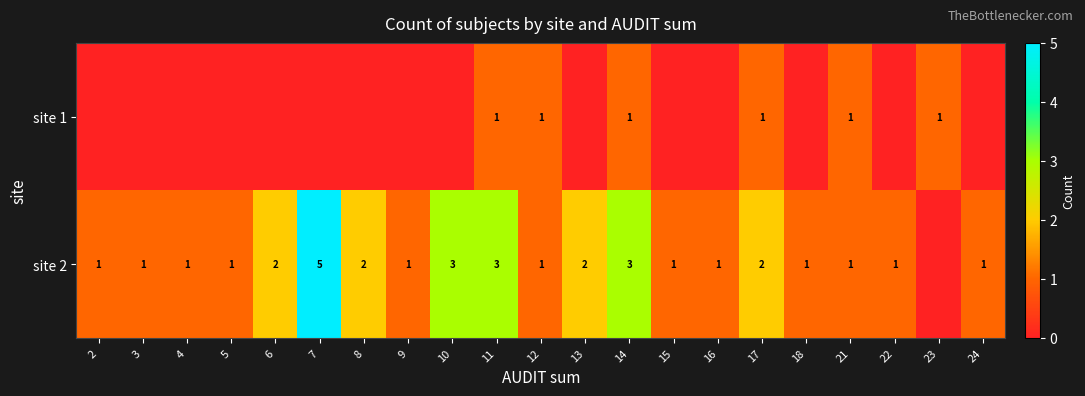

True or false: site 2 has a value of 2 at 2.

False